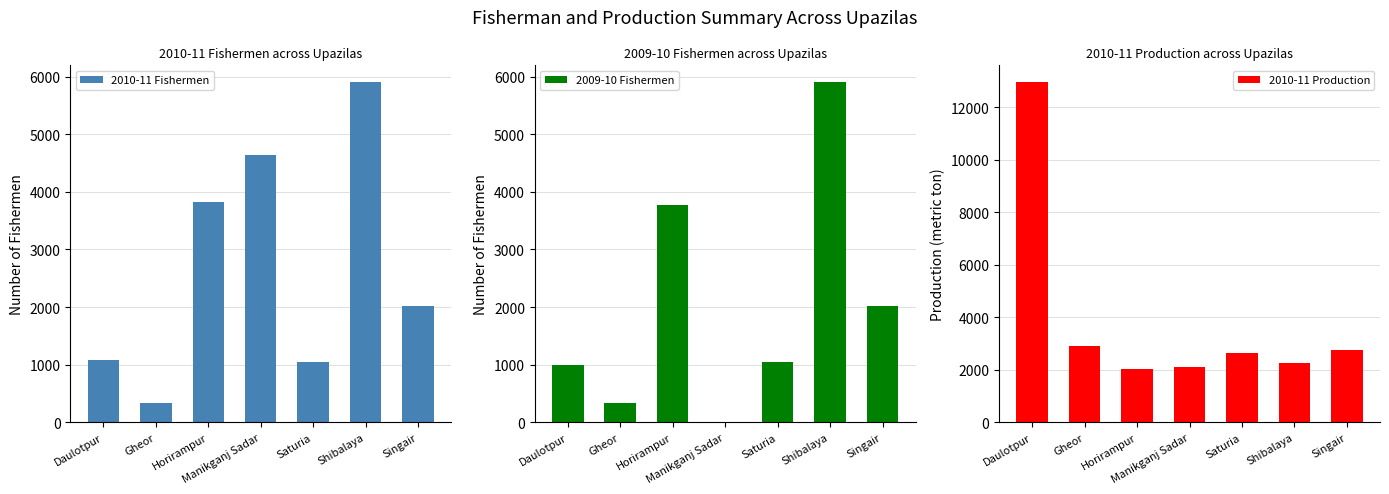

What is the sum of the 2010-11 Fishermen values at Manikganj Sadar and Daulotpur?

5722